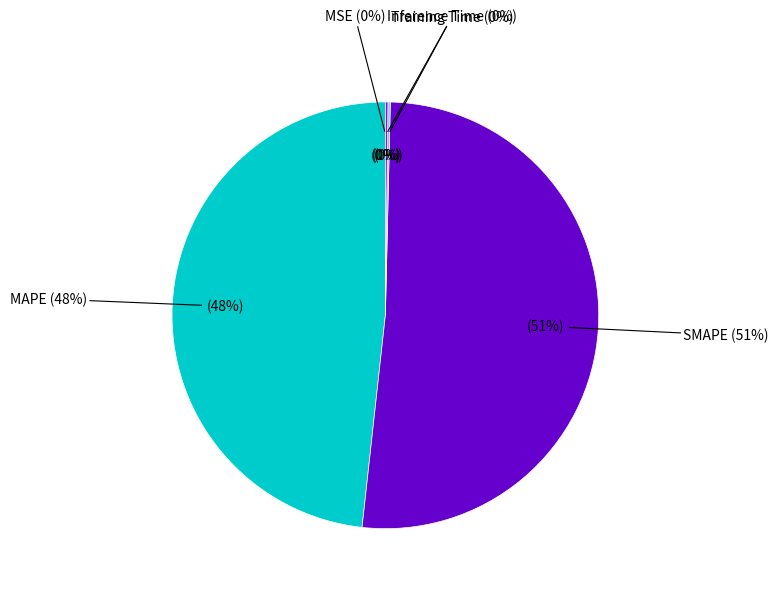

Which category has the biggest portion of the pie?

SMAPE